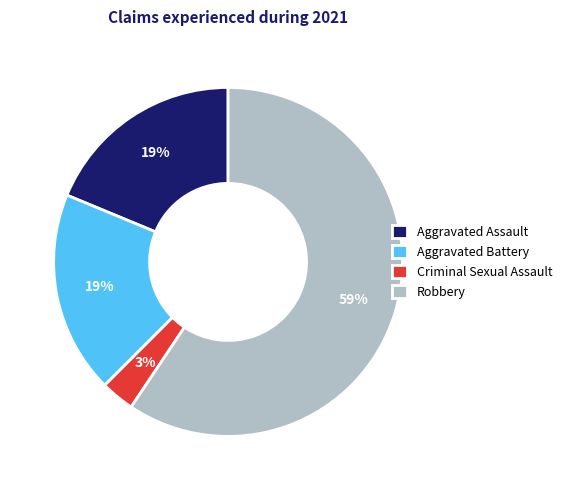

Which has a higher value, Aggravated Battery or Robbery?

Robbery